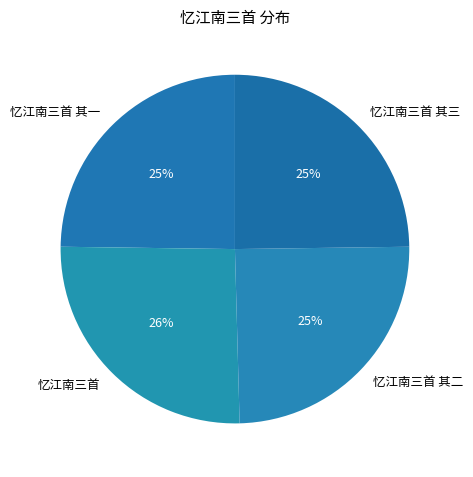

What percentage is the 忆江南三首 其三 slice, to the nearest percent?

25%